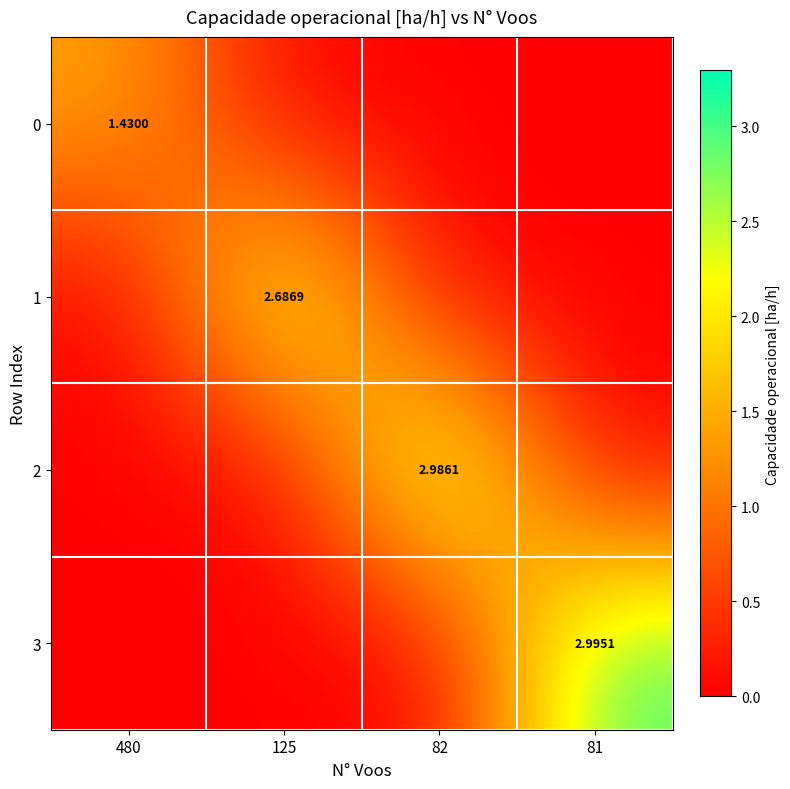

Count the number of categories in the chart.

4